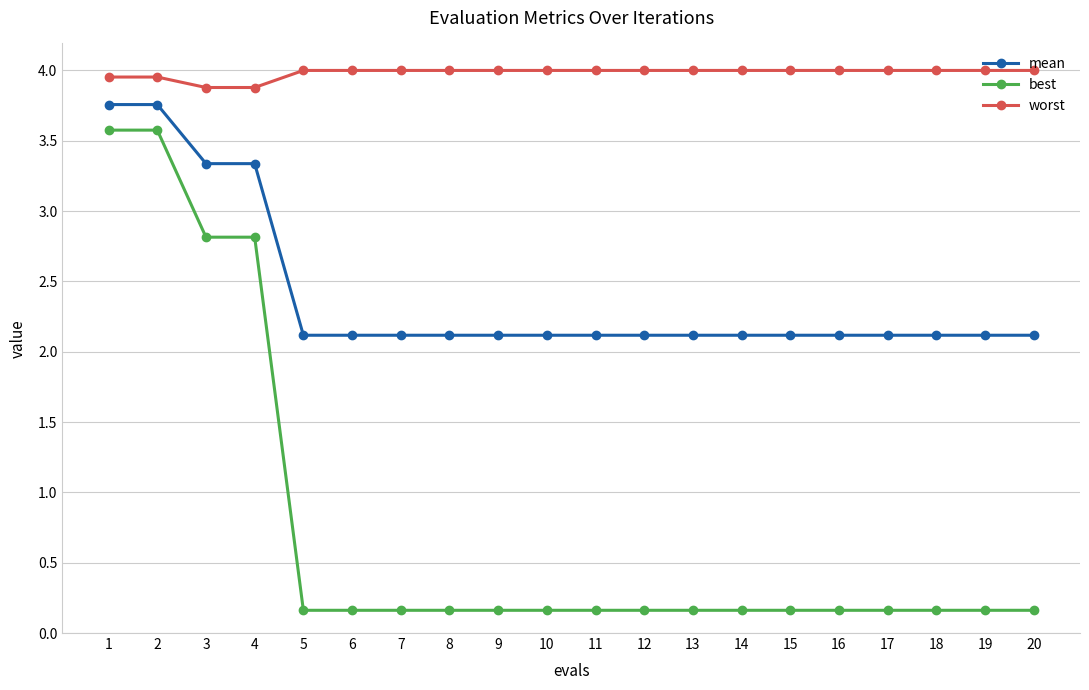

At how many categories does at least one series exceed 2?

20